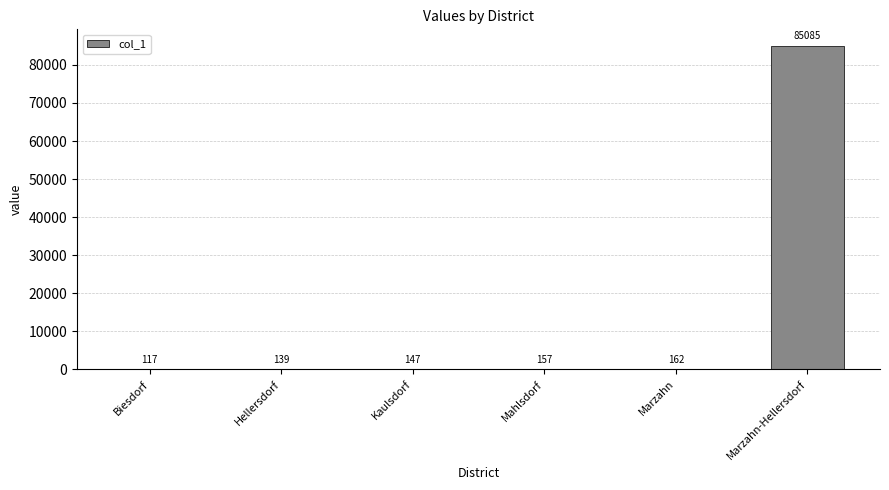

Are the bars horizontal?

No